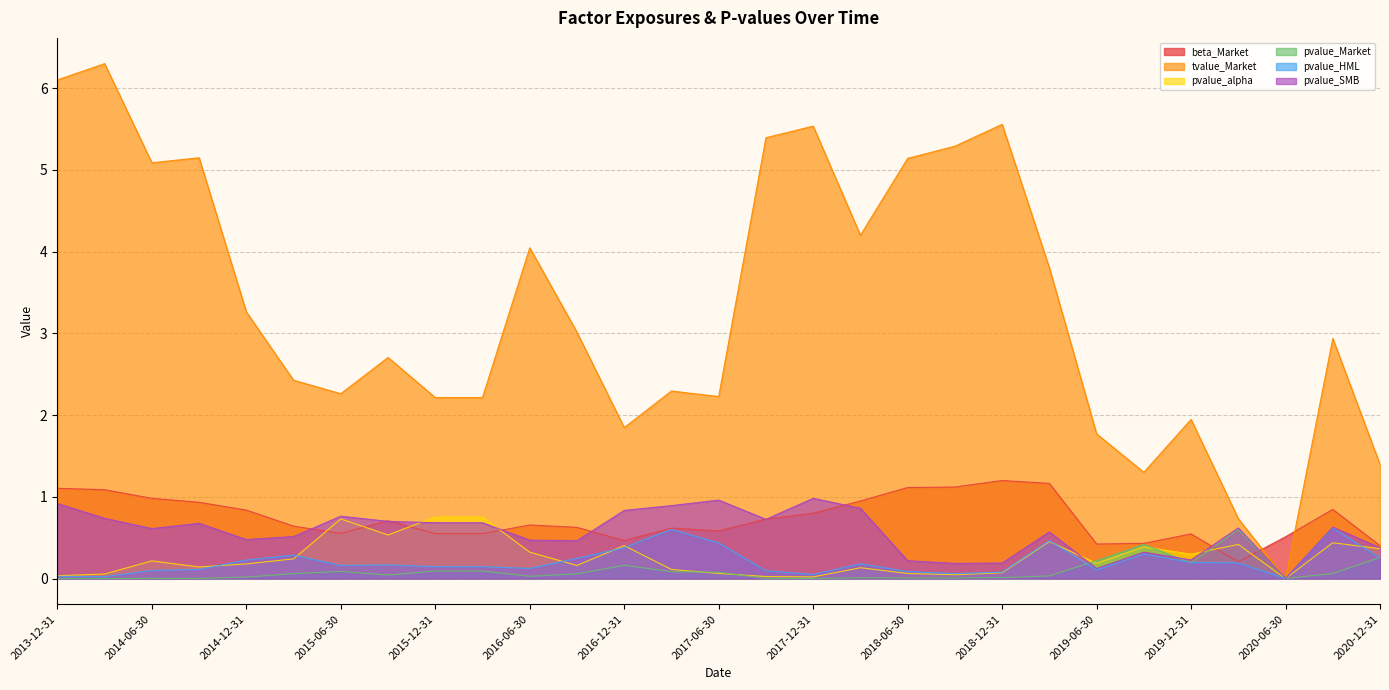

What are all the series names shown in the legend?

beta_Market, tvalue_Market, pvalue_alpha, pvalue_Market, pvalue_HML, pvalue_SMB